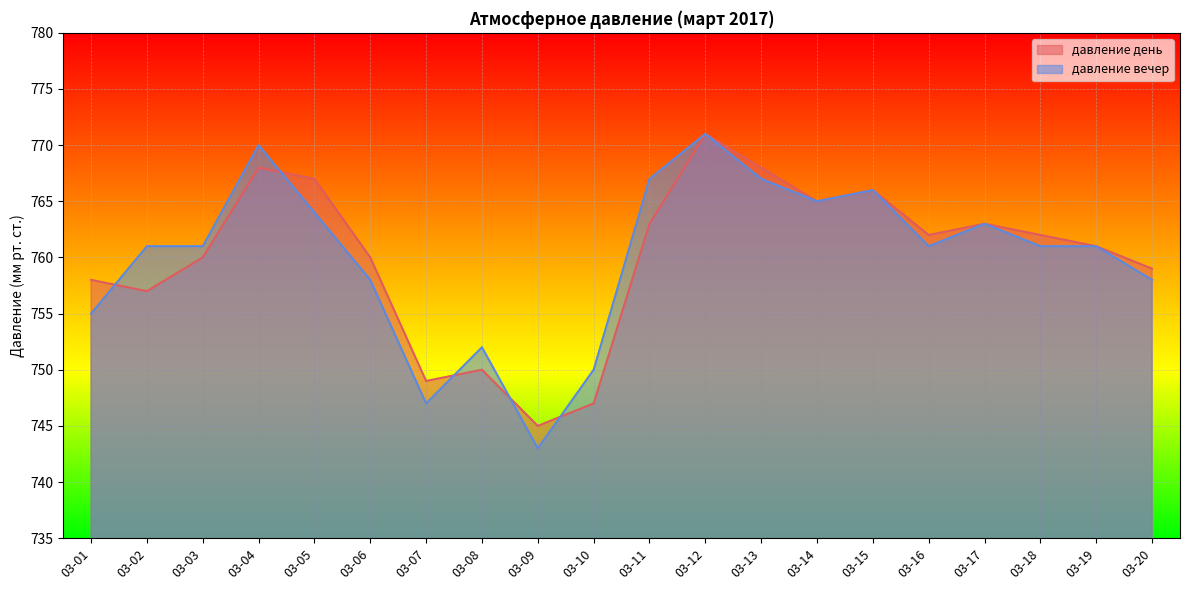

After their last crossing, which series has the higher values: давление вечер or давление день?

давление вечер